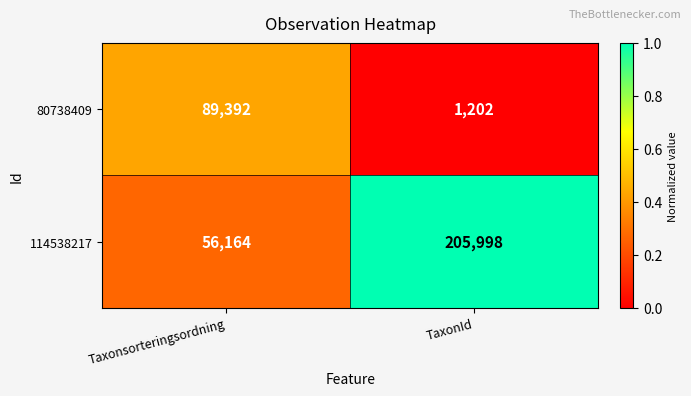

How many distinct data groups are displayed?

2